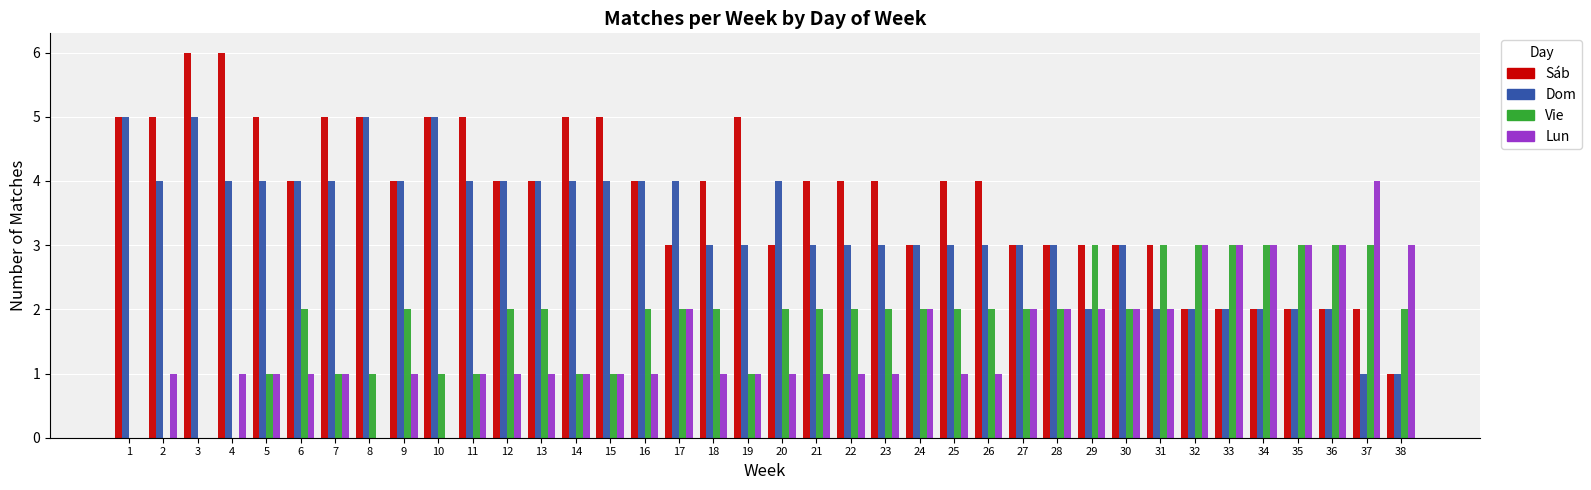

What is the sum of the Dom values at 30 and 9?

7